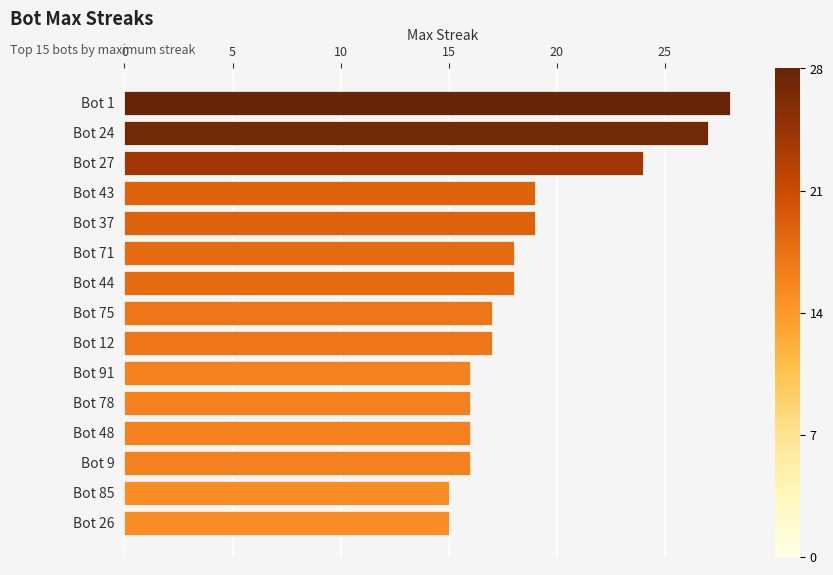

Reading bottom to top, what are all the values shown in this chart?

Bot 26=15	Bot 85=15	Bot 9=16	Bot 48=16	Bot 78=16	Bot 91=16	Bot 12=17	Bot 75=17	Bot 44=18	Bot 71=18	Bot 37=19	Bot 43=19	Bot 27=24	Bot 24=27	Bot 1=28